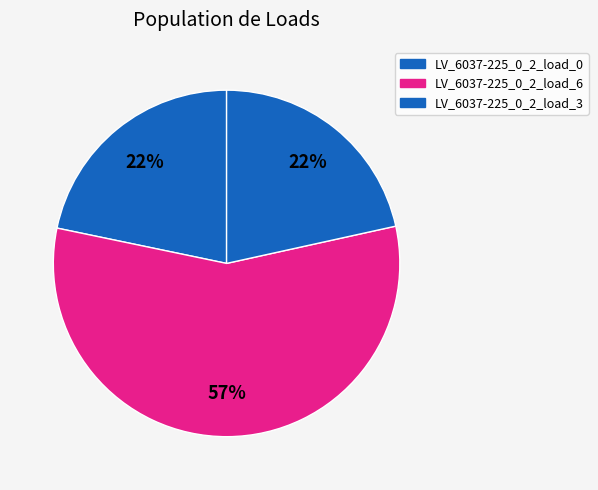

What percentage is the LV_6037-225_0_2_load_0 slice, to the nearest percent?

22%